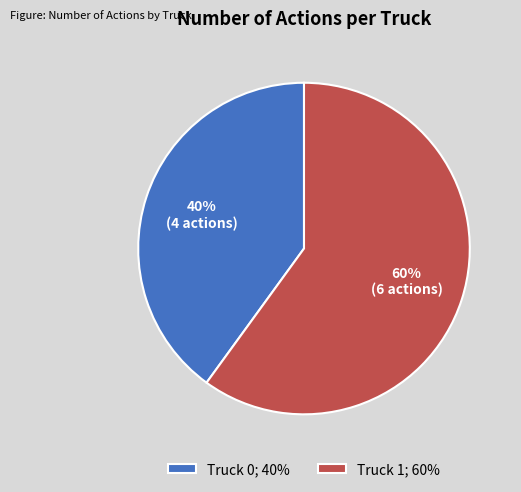

Do Truck 0 and Truck 1 together represent more than half of the pie?

Yes